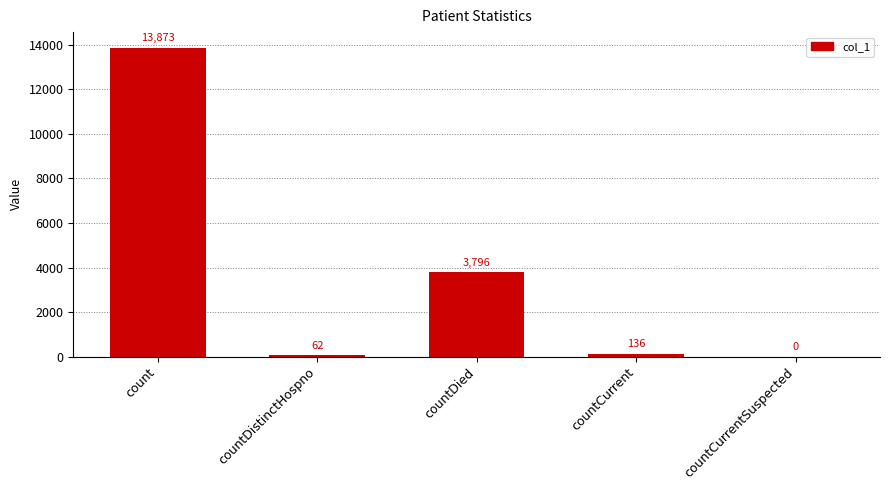

How many data points does each series have?

5